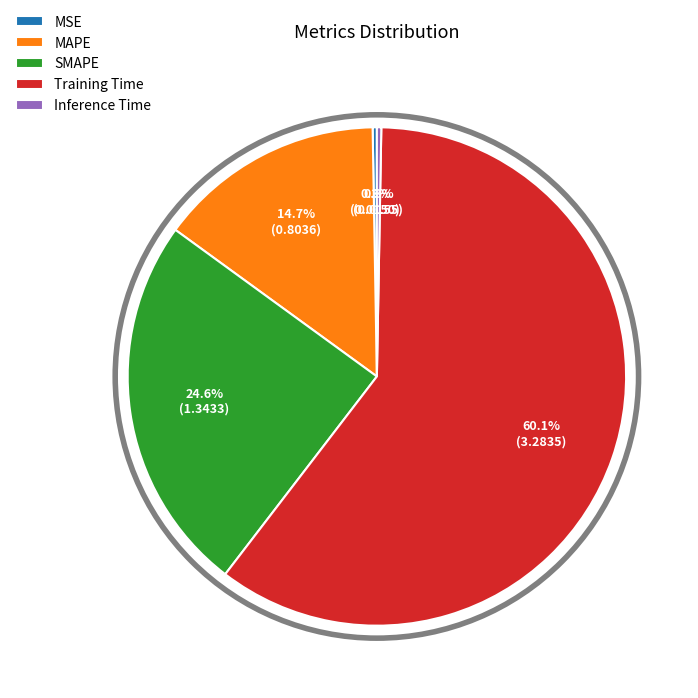

Is the sum of Inference Time and Training Time greater than half?

Yes